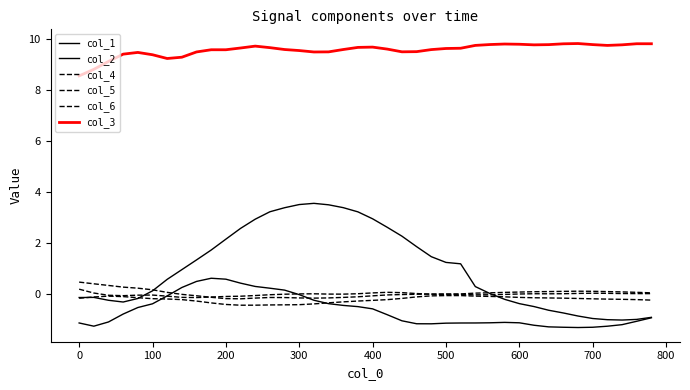

How many series are shown in this chart?

6